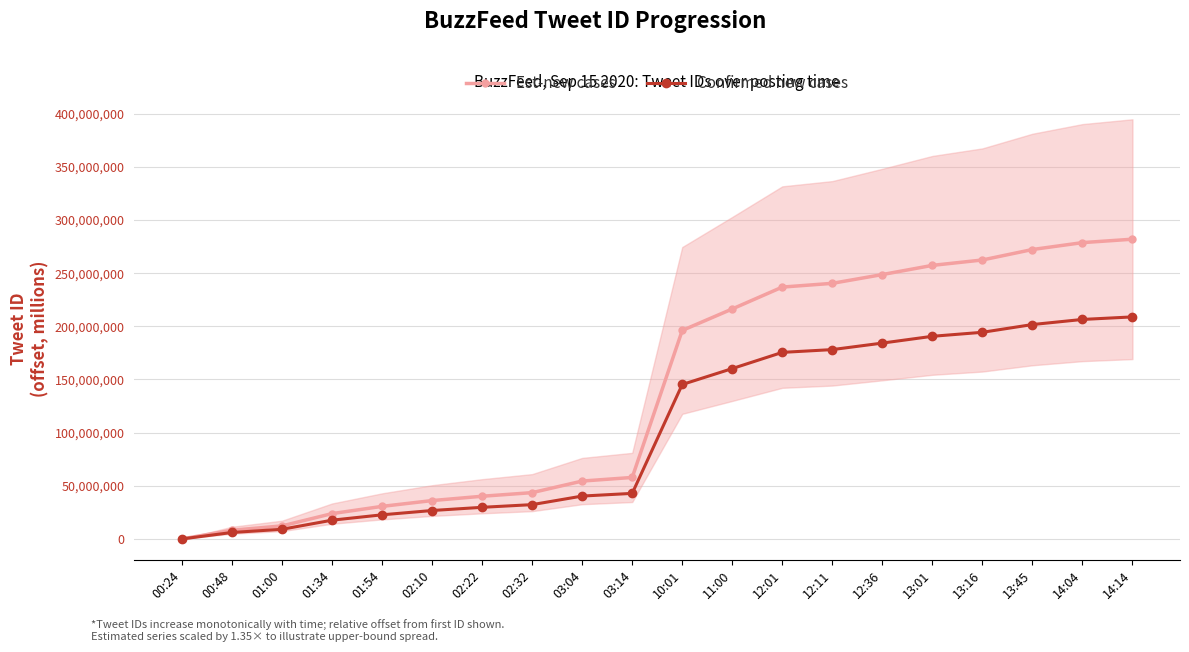

True or false: Est-new cases and Confirmed new cases cross at least once.

False